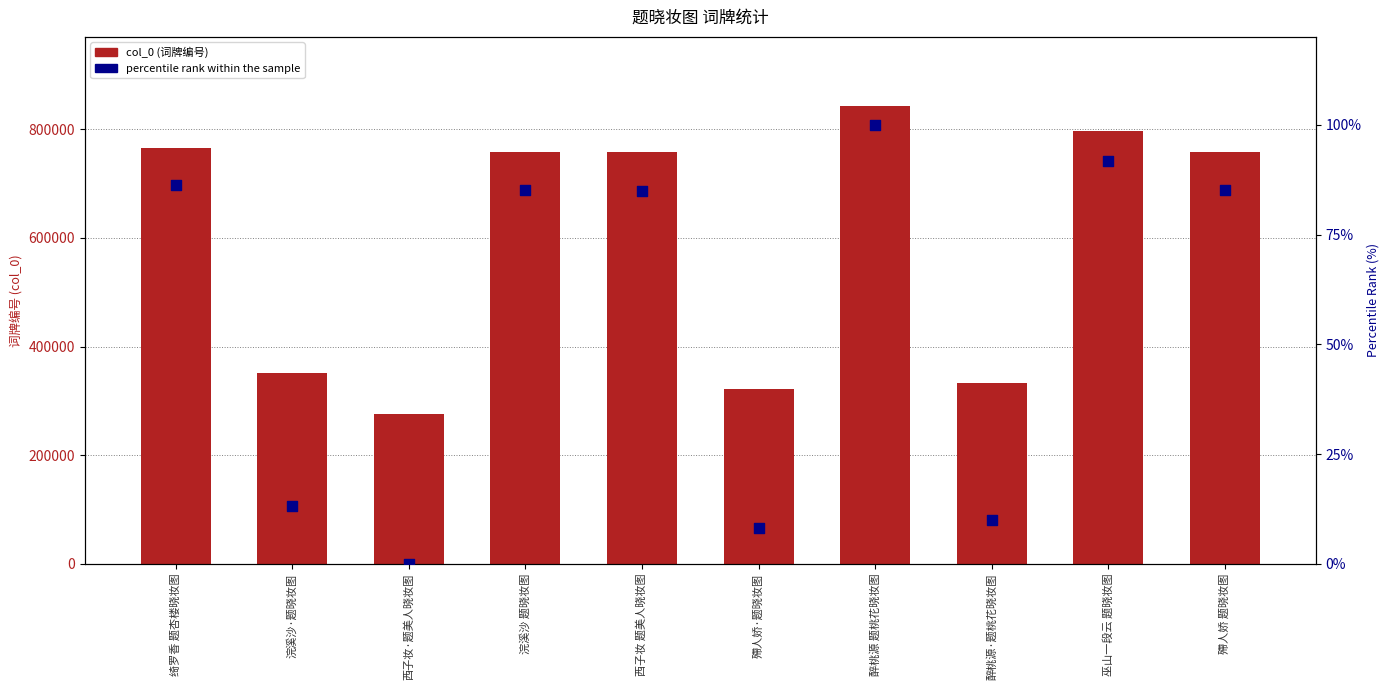

What are all the series names shown in the legend?

col_0, percentile rank